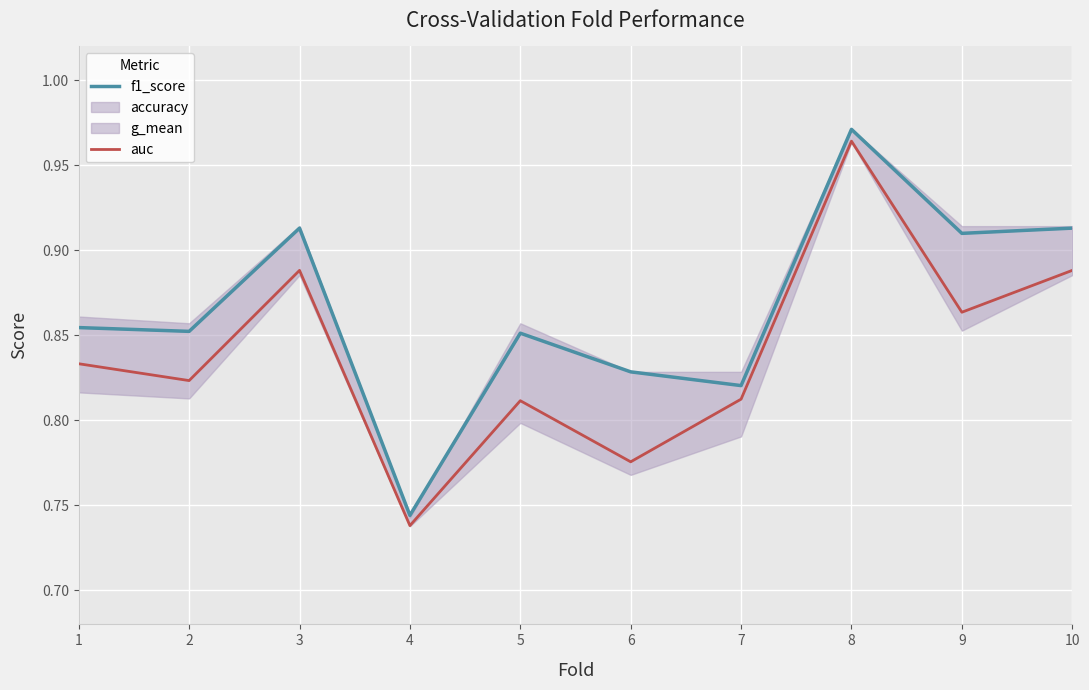

Reading right to left, transcribe all the data shown in this chart.

f1_score: 10=0.9	9=0.9	8=1.0	7=0.8	6=0.8	5=0.9	4=0.7	3=0.9	2=0.9	1=0.9
auc: 10=0.9	9=0.9	8=1.0	7=0.8	6=0.8	5=0.8	4=0.7	3=0.9	2=0.8	1=0.8